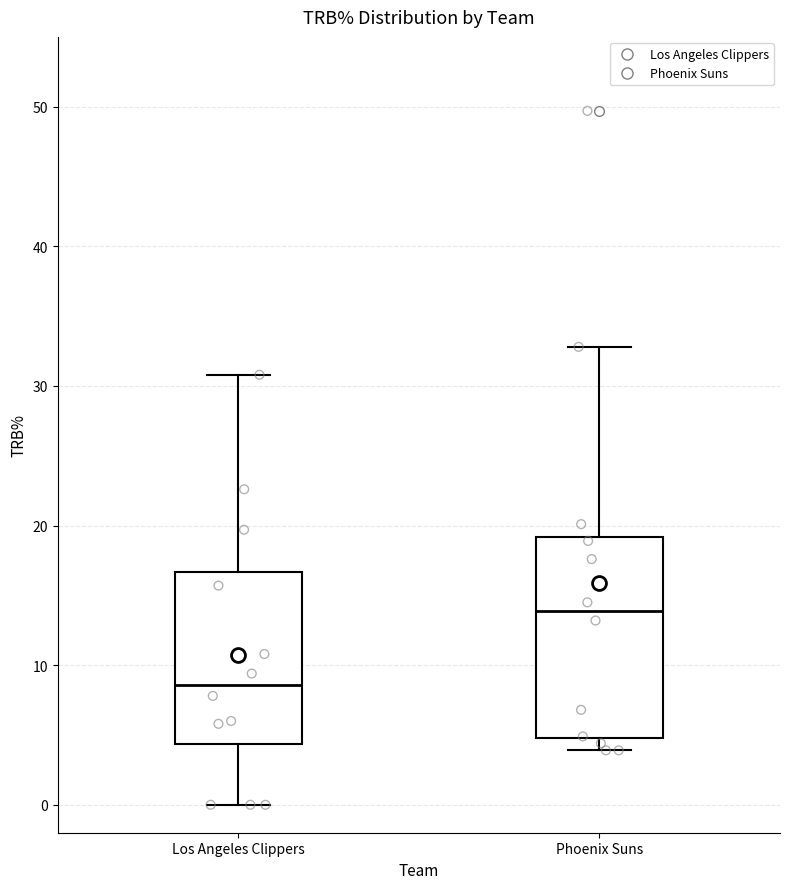

Which box has the lowest median line?

Los Angeles Clippers